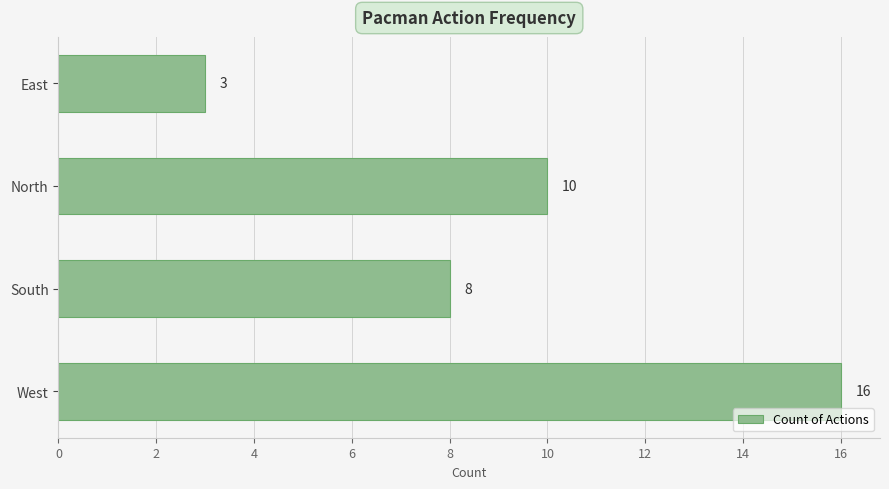

How many data points are less than 10?

2